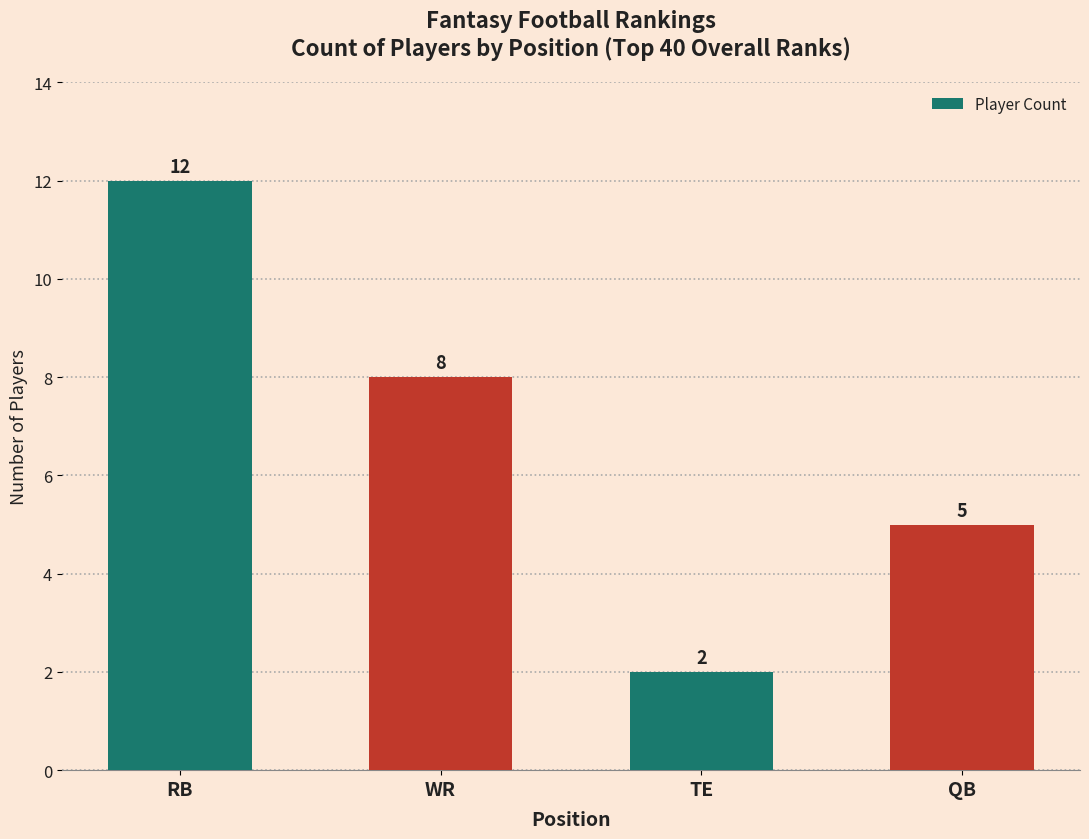

At which label does the data first exceed 8?

RB